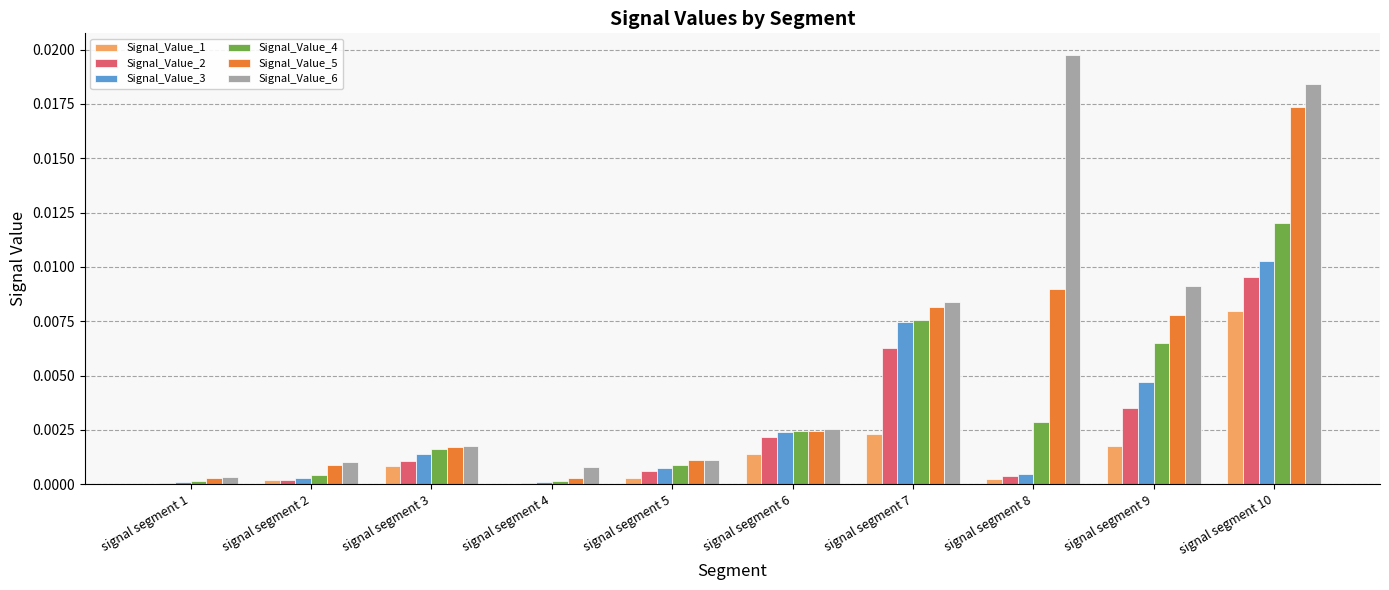

Which series changed the most between signal segment 2 and signal segment 6?

Signal_Value_3